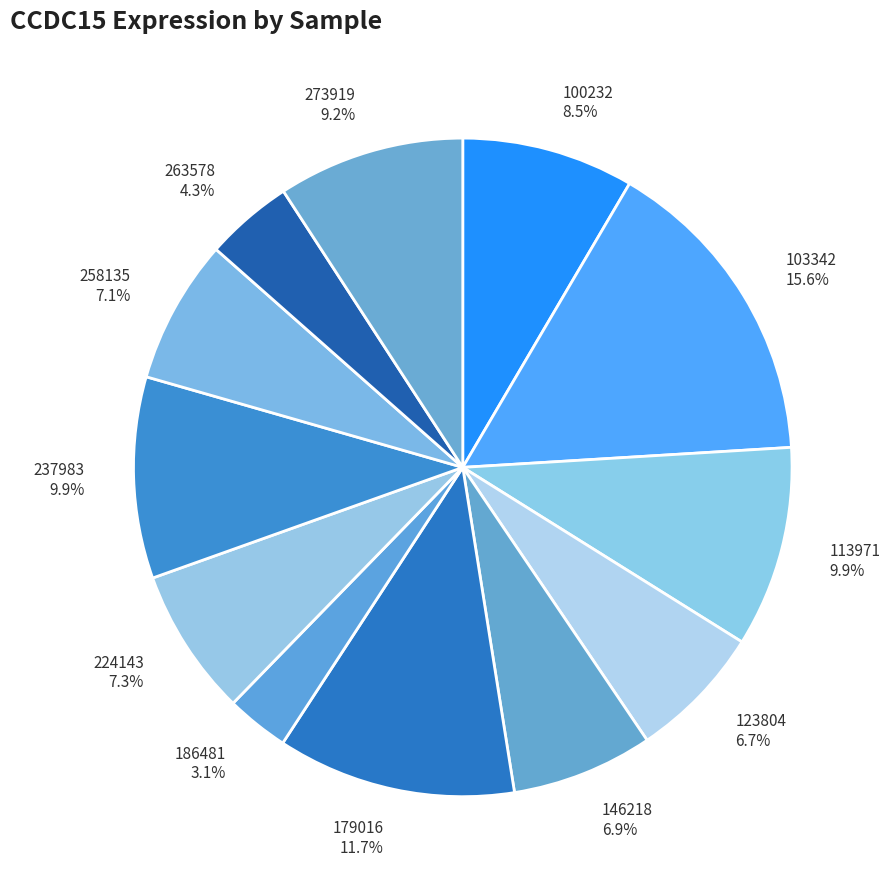

Count the number of slices in the pie.

12